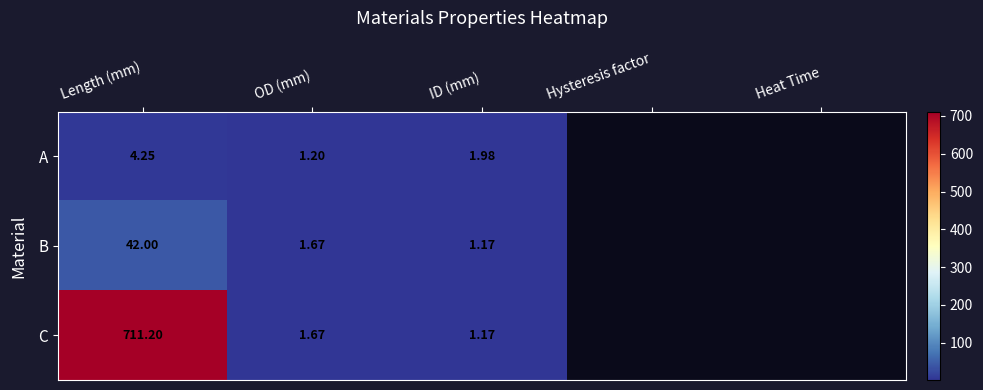

What value does the B series have at Length (mm)?

42.0